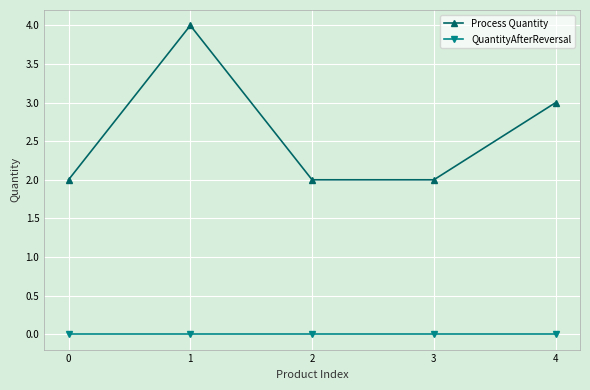

What are all the series names shown in the legend?

Process Quantity, QuantityAfterReversal